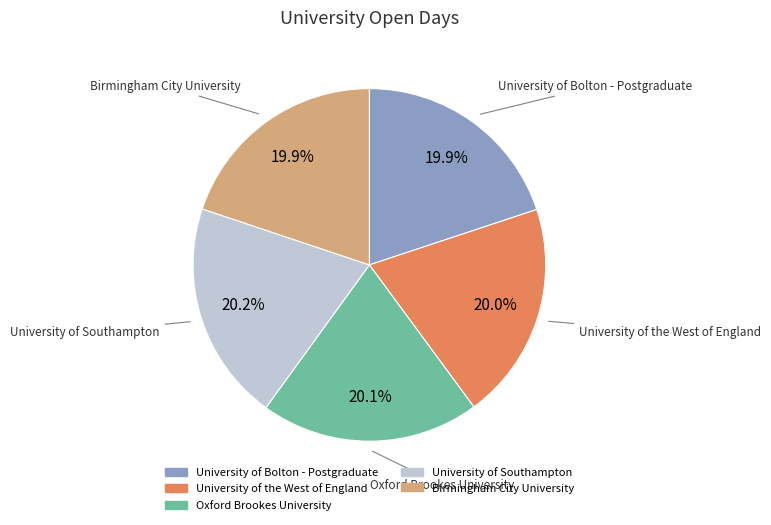

Is the sum of University of Bolton - Postgraduate and Birmingham City University greater than half?

No